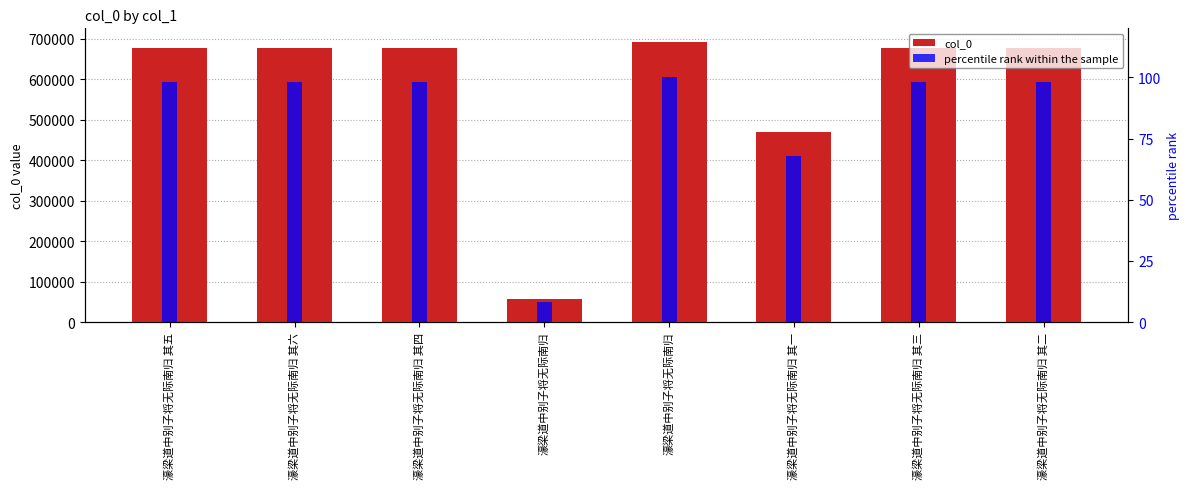

Reading right to left, transcribe all the data shown in this chart.

col_0: 濠梁道中别子将无际南归 其二=677156.0	濠梁道中别子将无际南归 其三=677157.0	濠梁道中别子将无际南归 其一=470592.0	濠梁道中别子将无际南归=691566.0	濠梁道中别子将无际南归=58146.0	濠梁道中别子将无际南归 其四=677158.0	濠梁道中别子将无际南归 其六=677160.0	濠梁道中别子将无际南归 其五=677159.0
percentile rank within the sample: 濠梁道中别子将无际南归 其二=97.9	濠梁道中别子将无际南归 其三=97.9	濠梁道中别子将无际南归 其一=68.0	濠梁道中别子将无际南归=100.0	濠梁道中别子将无际南归=8.4	濠梁道中别子将无际南归 其四=97.9	濠梁道中别子将无际南归 其六=97.9	濠梁道中别子将无际南归 其五=97.9